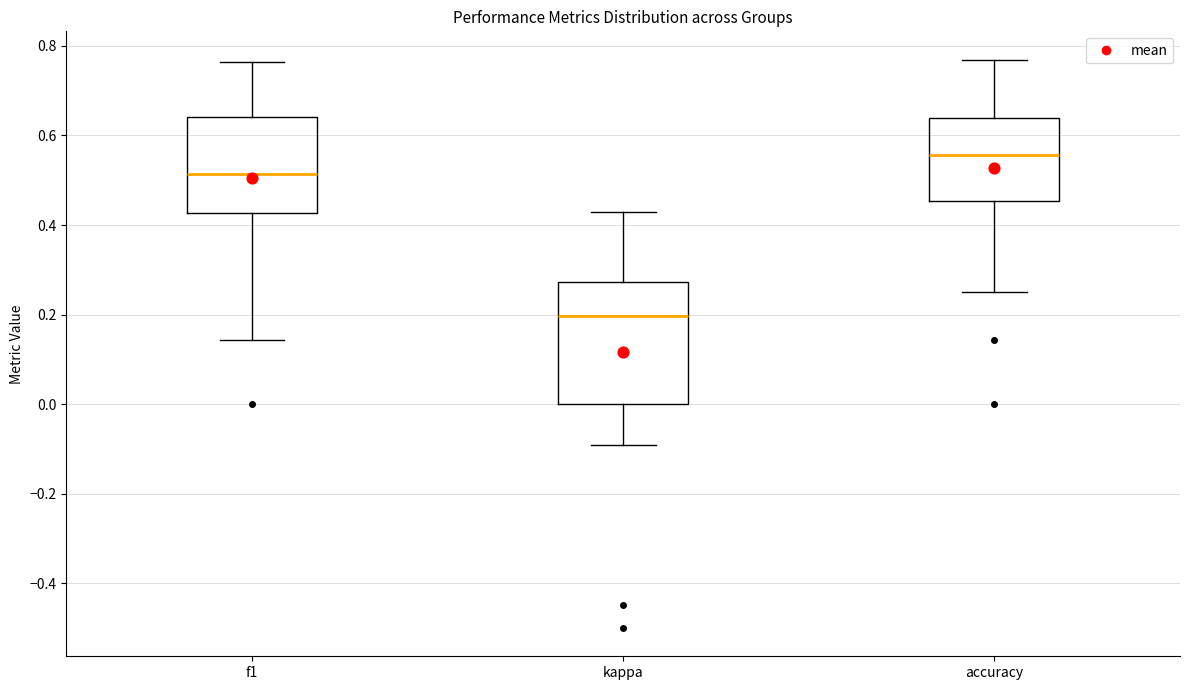

Comparing the boxes themselves (not the whiskers), which one is the tallest?

kappa